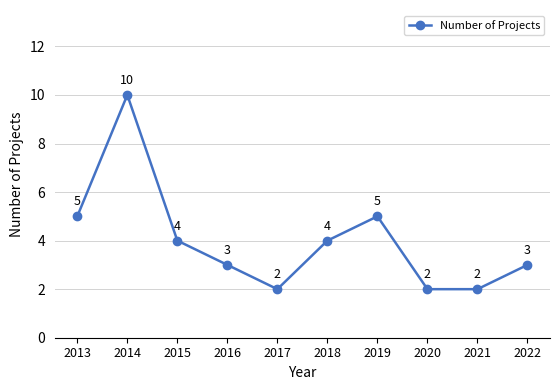

What is the value of the 3rd point from the left?

4